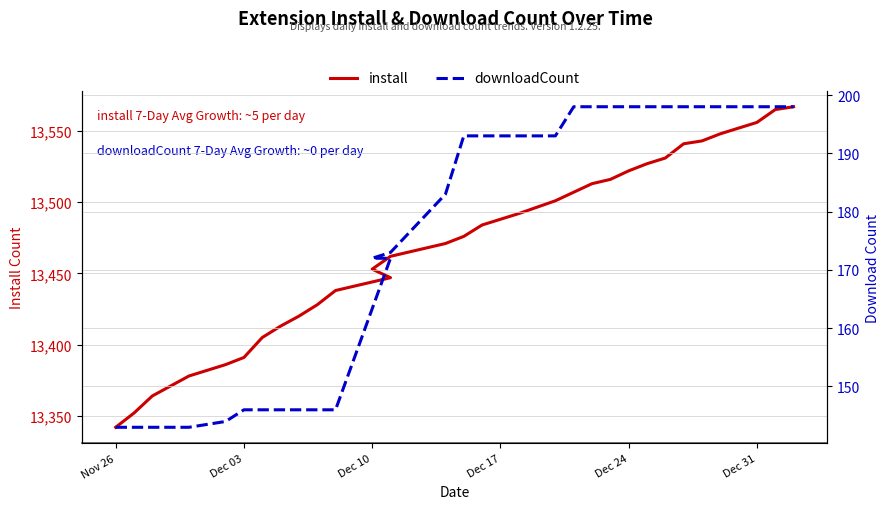

Does the chart display data point markers on the line(s)?

No